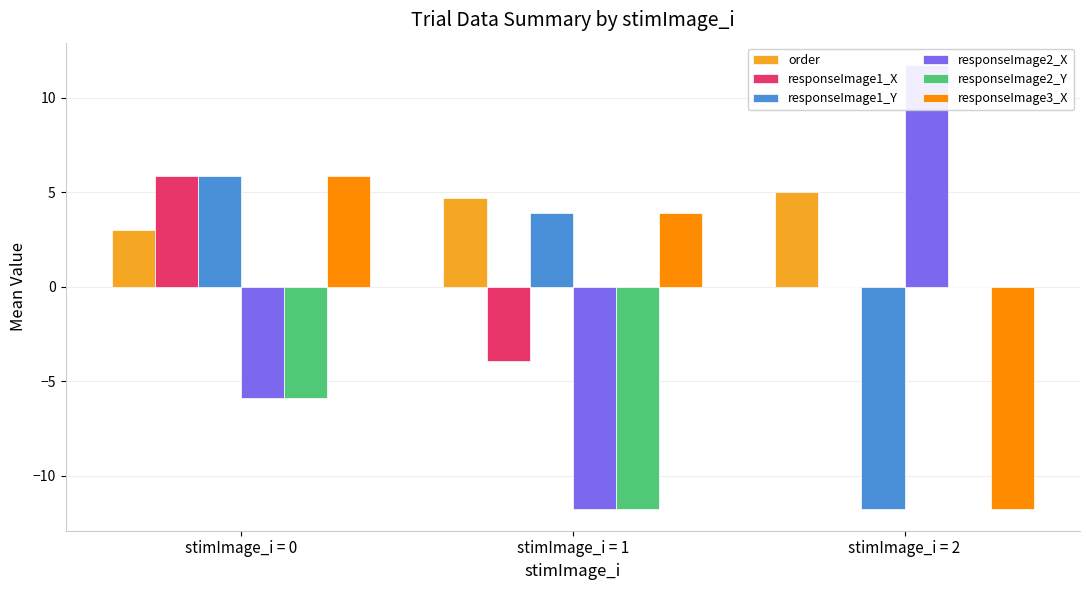

The responseImage1_X series shows -6.8 at stimImage_i = 1. True or false?

False